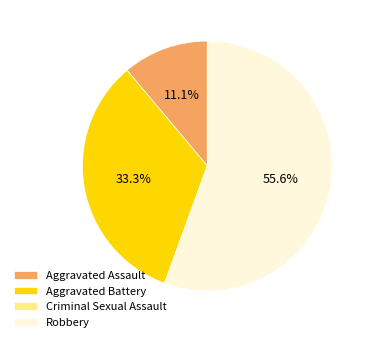

Is it true that Aggravated Battery is 44% of the pie?

False